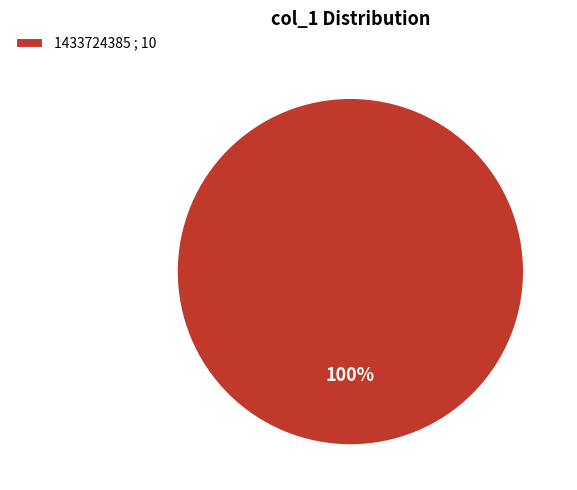

True or false: 1433724385 ; 10 accounts for 100% of the total.

True